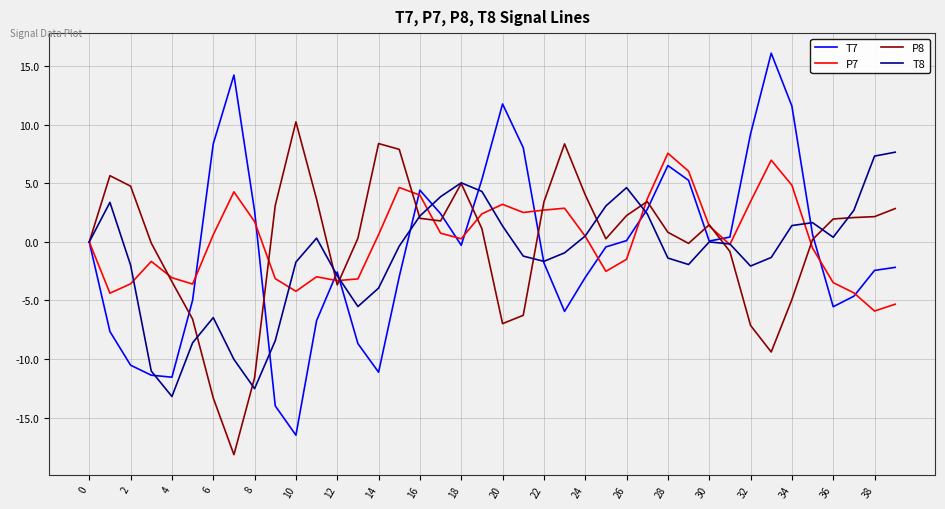

What is the difference between the second highest and second lowest values in the T7 series?

28.3